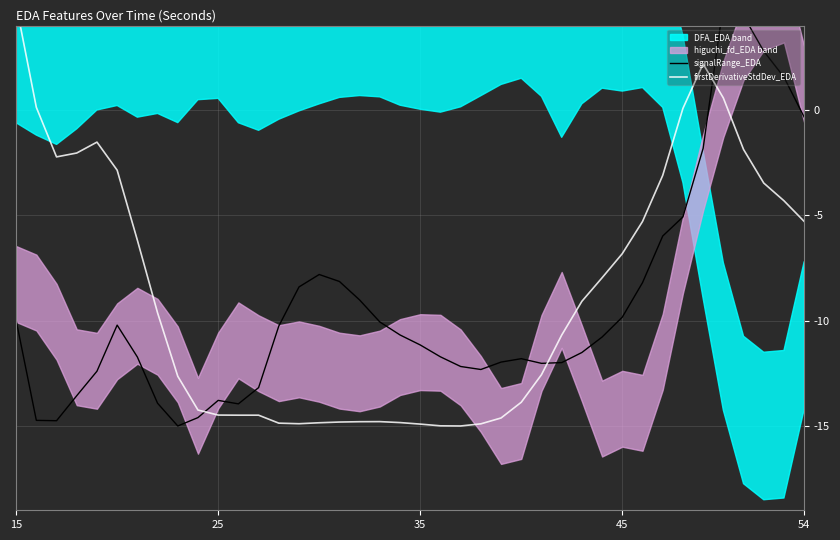

How many values in signalRange_EDA are below zero?

36